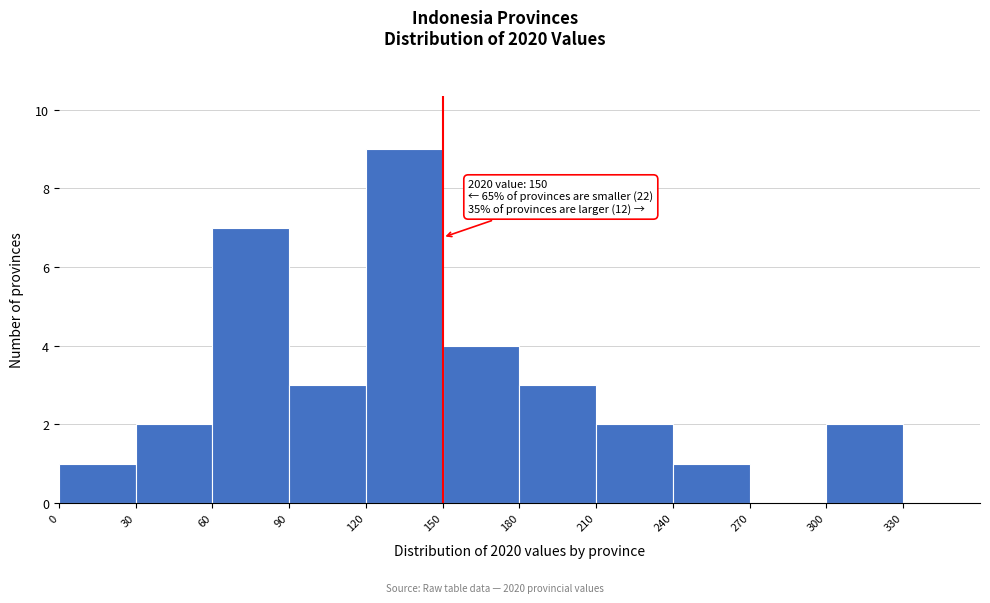

Which range on the x-axis has the tallest bar?

120 to 150